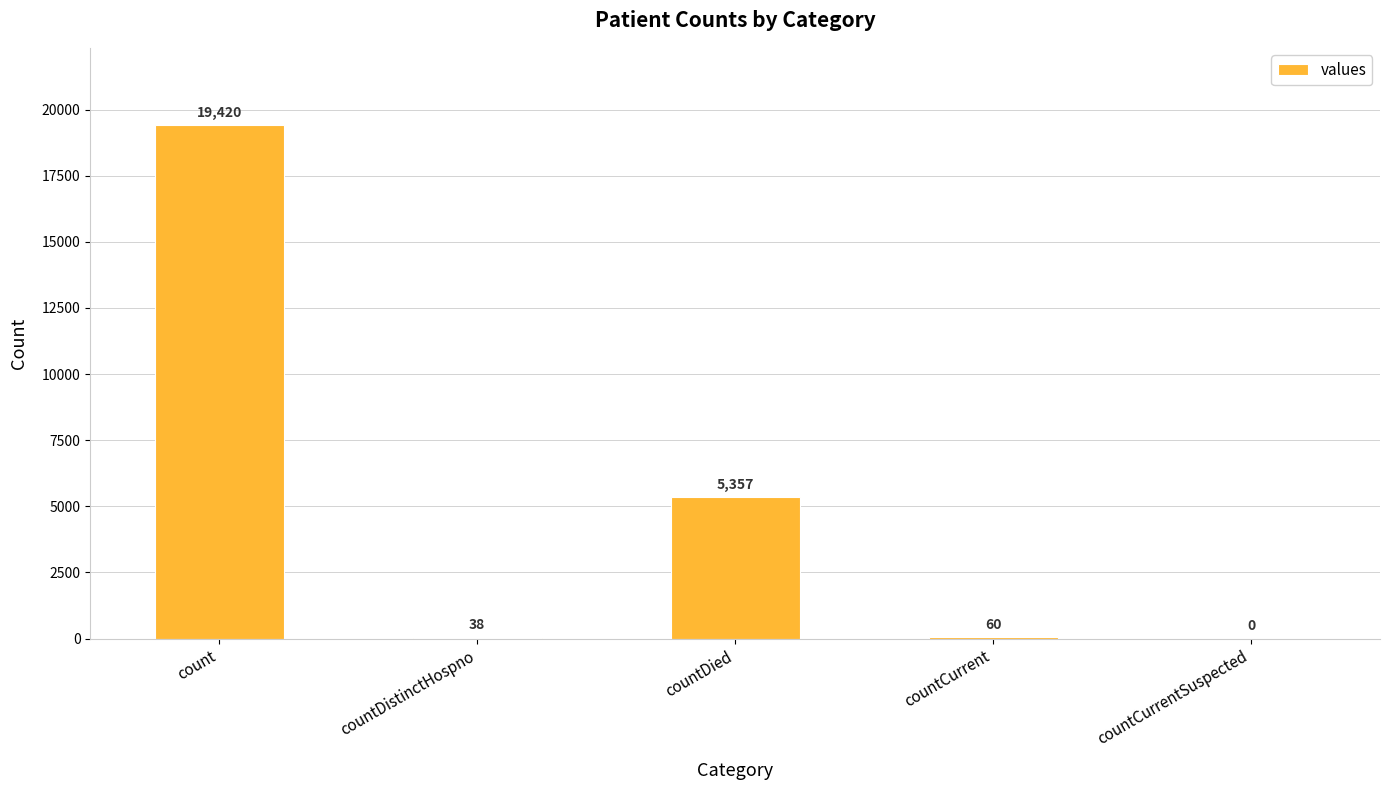

What is the approximate value at countCurrent, to the nearest 10?

60